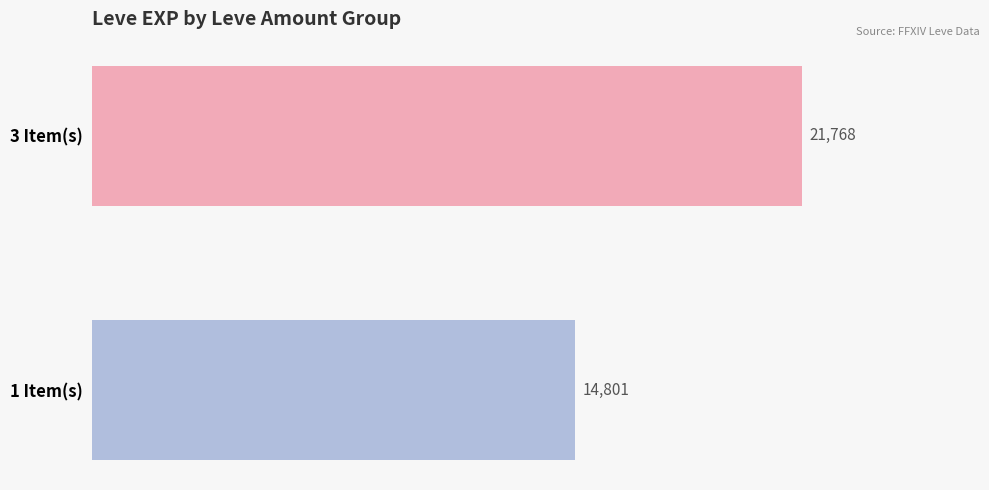

Which label corresponds to the largest value in the chart?

3 Item(s)